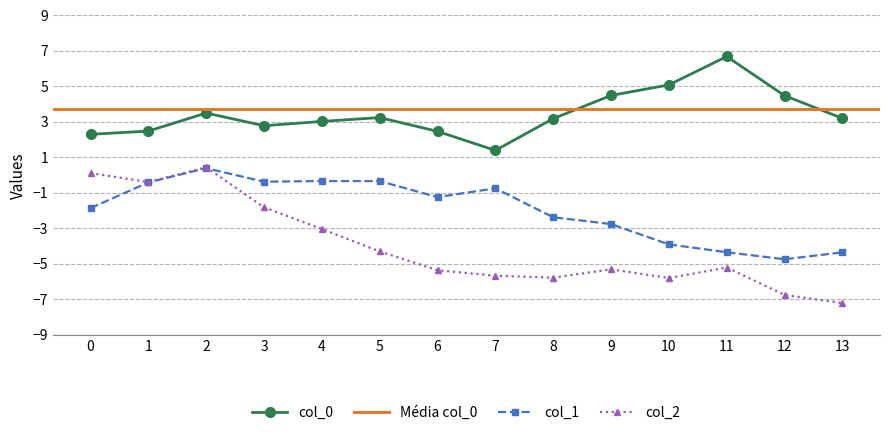

The value of col_2 at 5 is -7.6. True or false?

False